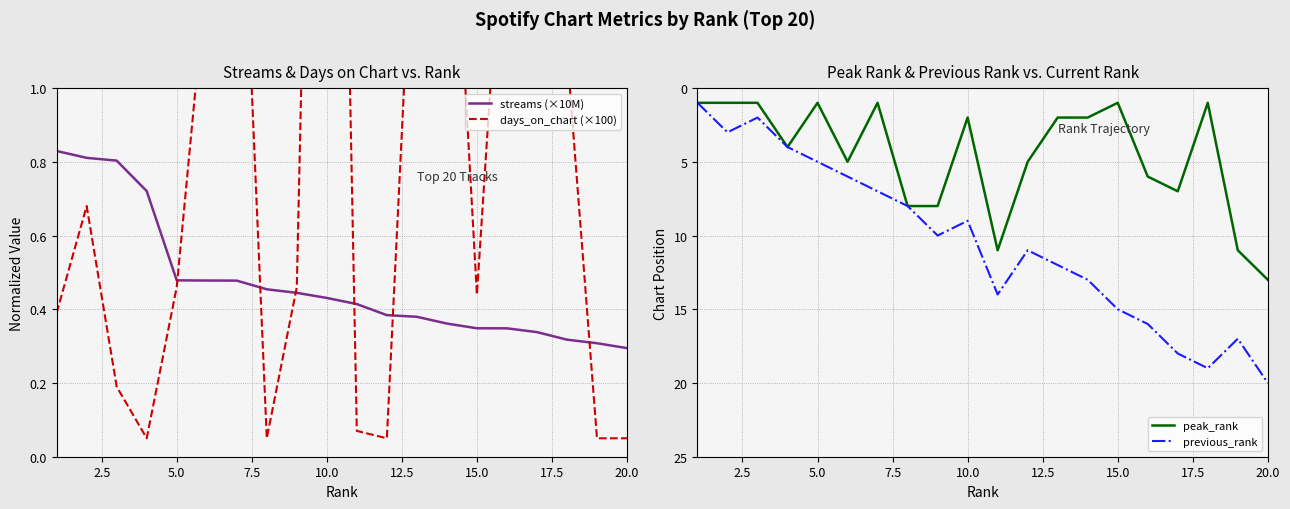

Which category has the highest value in the peak_rank series?

20.0